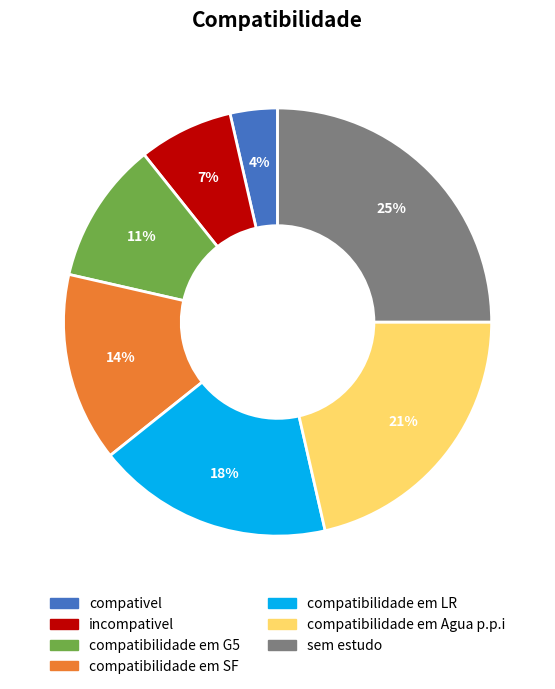

To the nearest percent, what percentage of the pie is incompativel?

7%